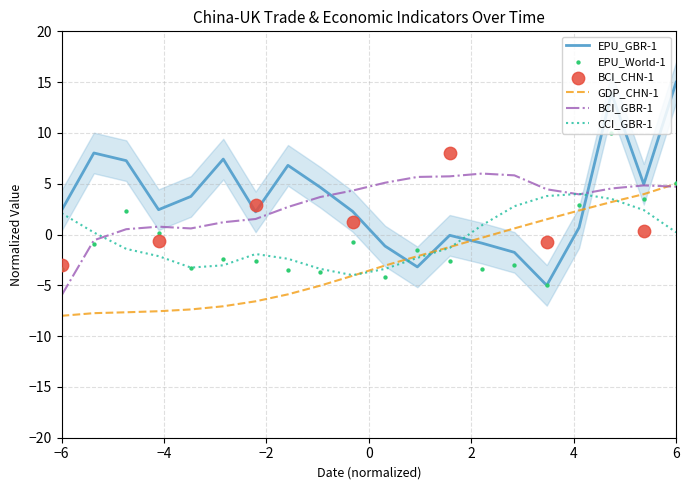

True or false: EPU_GBR-1 has a value of 0.8 at −6.

False